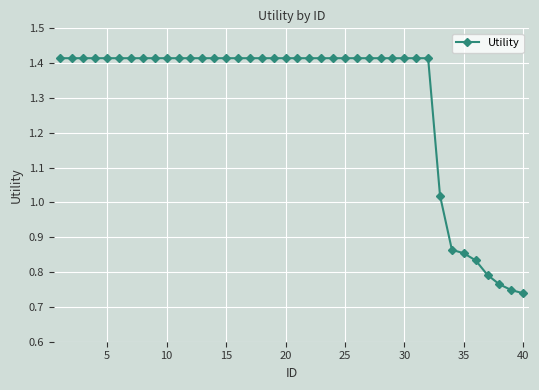

What is the average value?

1.3